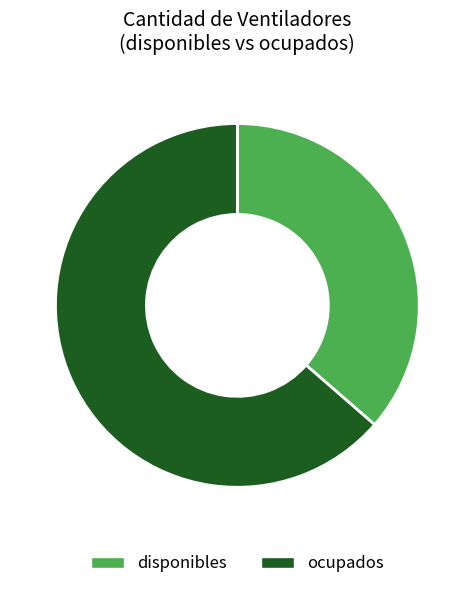

What is the smallest slice in the pie chart?

disponibles